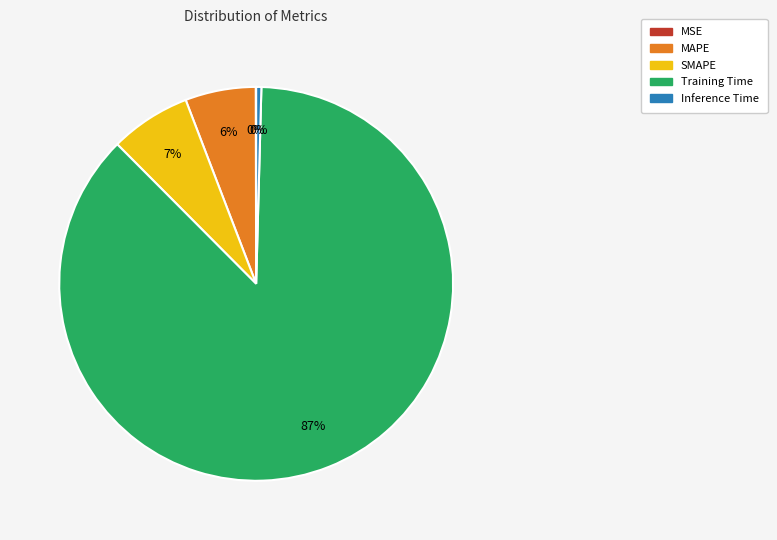

Do MAPE and Inference Time together represent more than half of the pie?

No